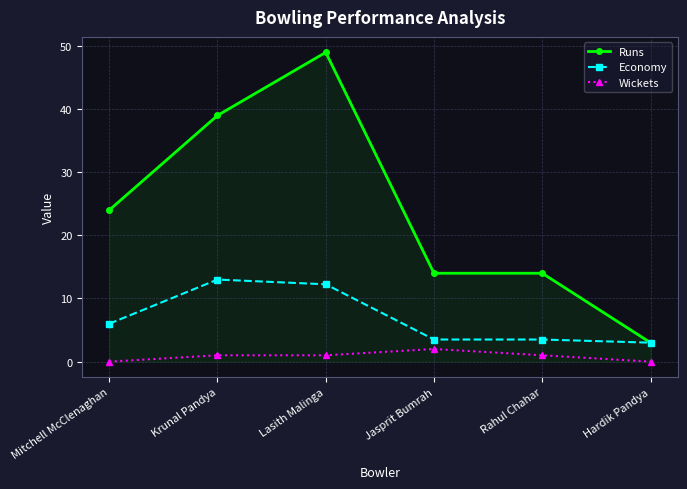

Which series changed the most between Mitchell McClenaghan and Lasith Malinga?

Runs